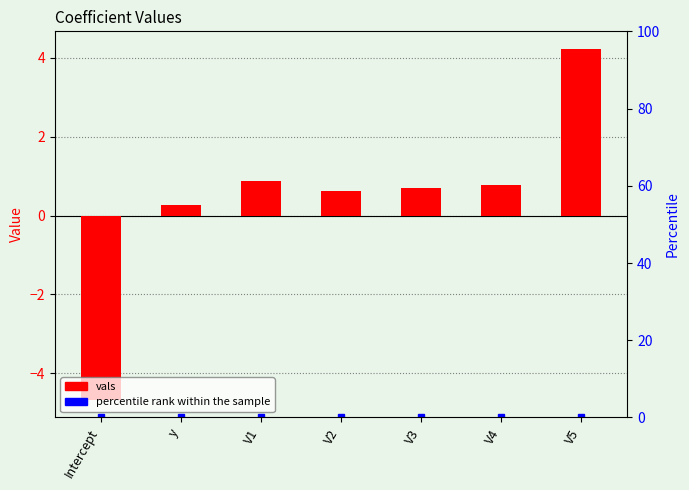

Does the chart contain stacked bars?

No